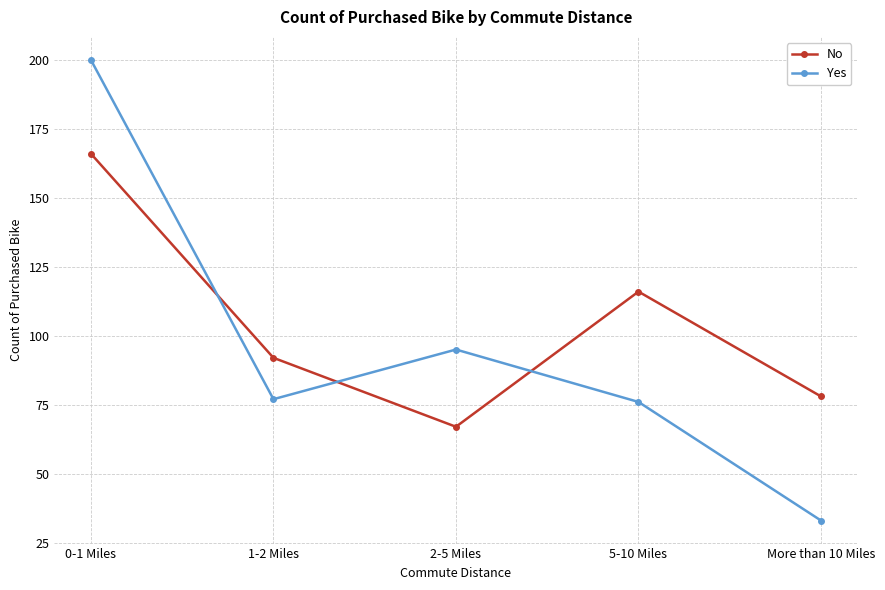

True or false: Yes has a value of 44 at More than 10 Miles.

False